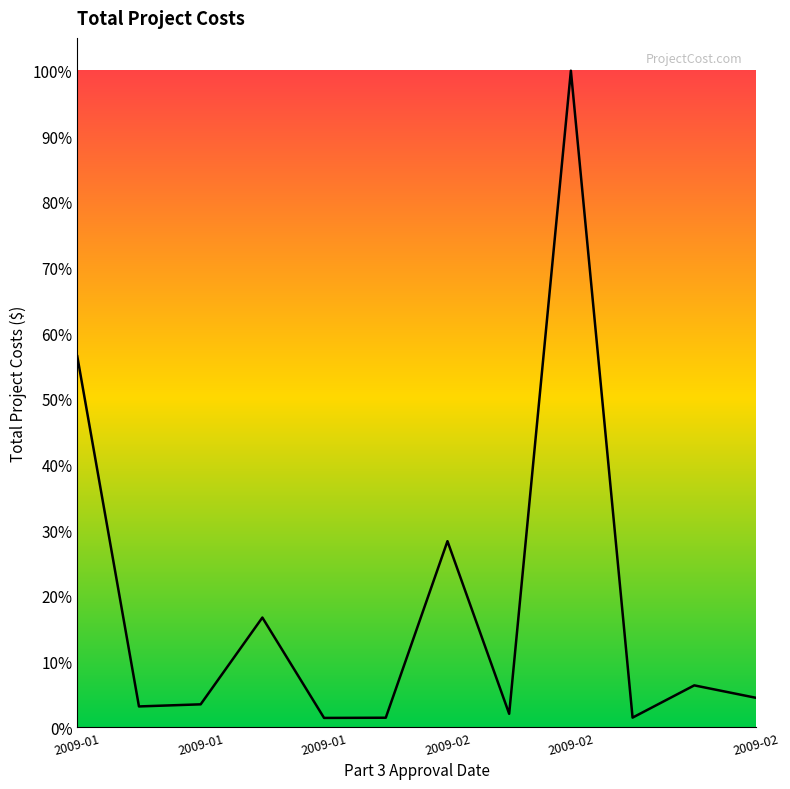

What is the difference between the maximum and minimum values?

98.6